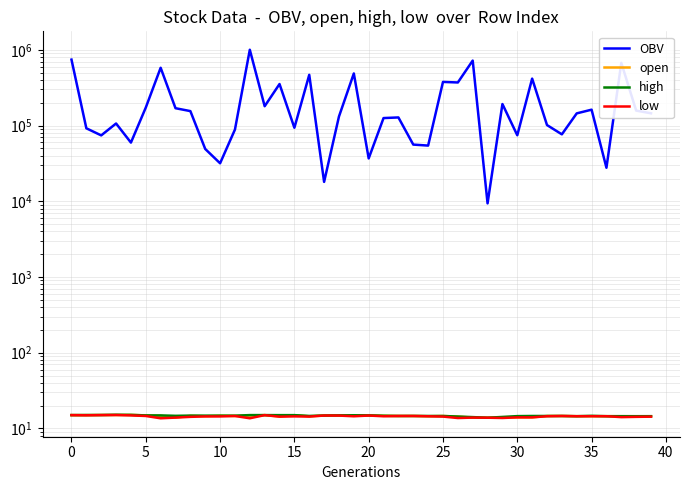

Reading left to right, what are all the values shown in this chart?

OBV: 744194.5	92143.7	74269.1	106624.8	59674.9	173135.7	580689.4	169764.5	155421.9	49140.2	31793.1	88646.9	1004353.1	180370.5	354211.8	93638.7	468499.5	18059.0	131904.4	488316.8	36874.1	125778.1	128206.0	56133.5	54463.9	377761.2	371304.7	722603.7	9391.3	192684.3	74549.0	417757.6	101683.2	76674.9	145086.2	162363.0	27749.6	674025.5	157889.8	145413.4
open: 15.0	15.0	15.0	15.0	15.1	14.9	14.6	13.9	14.7	14.5	14.7	14.6	14.8	15.0	14.4	15.0	14.4	14.8	14.9	14.9	14.8	14.7	14.6	14.6	14.5	14.6	14.3	13.9	13.8	14.0	14.0	14.0	14.6	14.6	14.5	14.5	14.5	14.5	14.5	14.5
high: 15.0	15.0	15.0	15.2	15.1	14.9	14.9	14.7	14.8	14.8	14.7	14.7	15.0	15.0	15.0	15.0	14.6	14.8	14.9	14.9	14.9	14.7	14.6	14.6	14.6	14.6	14.3	14.1	13.8	14.2	14.5	14.6	14.6	14.6	14.5	14.7	14.5	14.5	14.5	14.5
low: 15.0	14.9	15.0	15.0	14.9	14.6	13.6	13.9	14.2	14.4	14.4	14.6	13.6	15.0	14.3	14.4	14.3	14.8	14.8	14.5	14.8	14.5	14.6	14.6	14.5	14.3	13.7	13.9	13.8	13.7	14.0	14.0	14.5	14.6	14.5	14.5	14.5	14.1	14.2	14.3